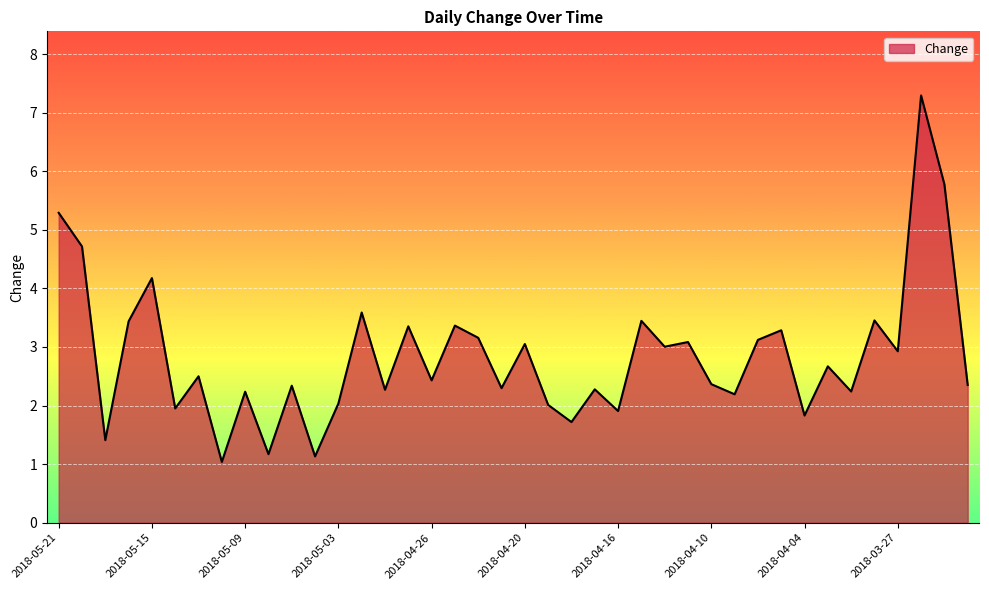

What is the difference between the maximum and minimum values?

6.3